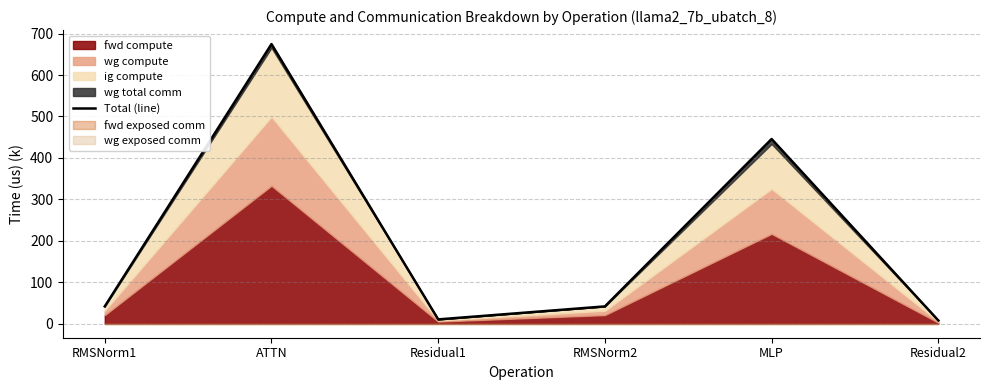

Reading right to left, list all the values displayed in this chart.

Residual2=7.9	MLP=445.6	RMSNorm2=41.8	Residual1=10.5	ATTN=674.7	RMSNorm1=41.8